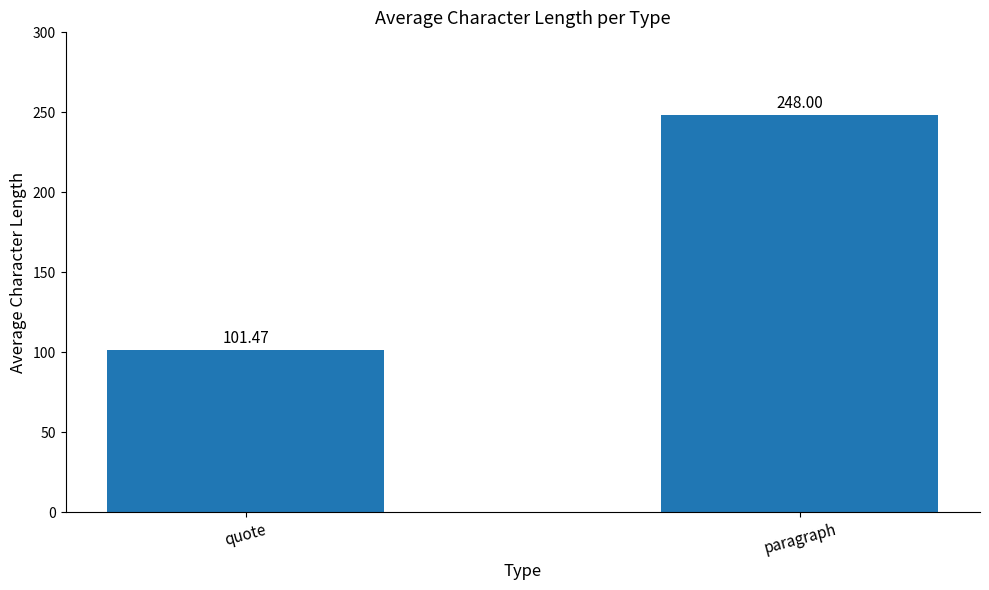

Which category has the highest value across all series?

paragraph